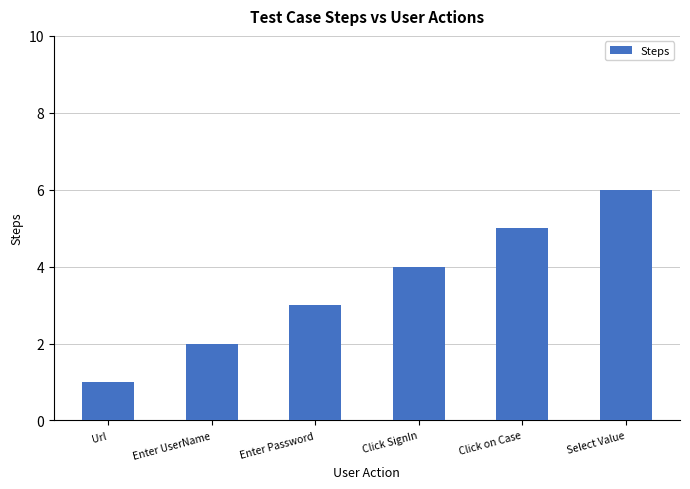

Between Select Value and Enter UserName, which is larger?

Select Value